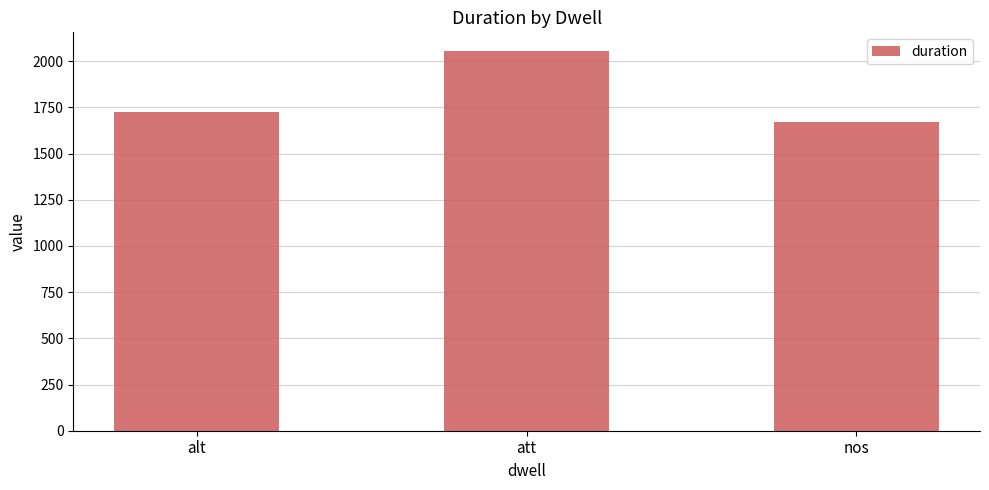

What is the difference between the values at alt and nos?

50